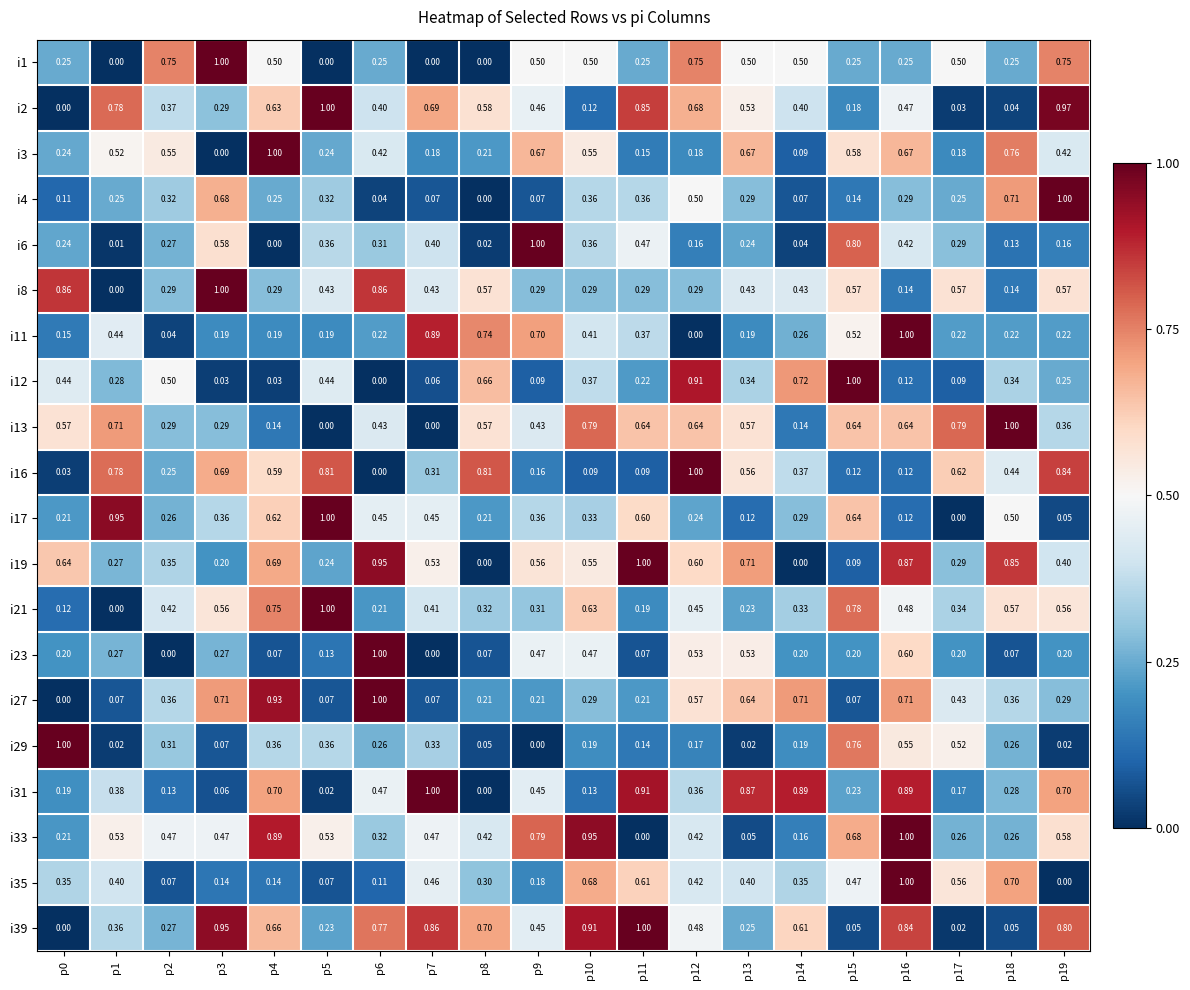

Is the value of i21 at p11 greater than the value of i6 at p7?

No